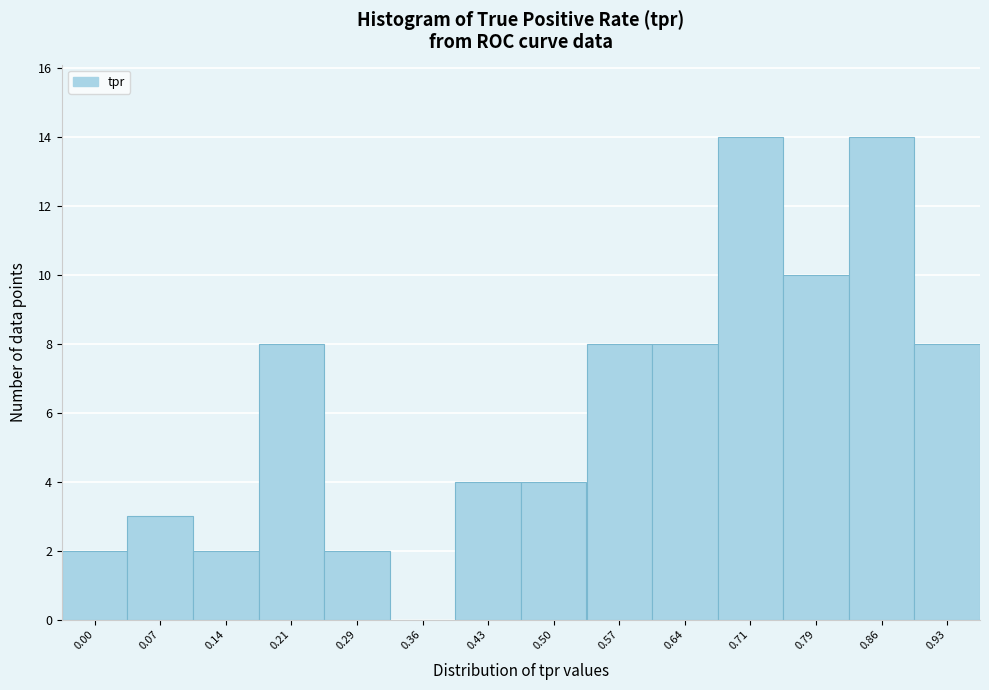

Reading left to right, extract all data points from this chart.

0.00=2	0.07=3	0.14=2	0.21=8	0.29=2	0.36=0	0.43=4	0.50=4	0.57=8	0.64=8	0.71=14	0.79=10	0.86=14	0.93=8